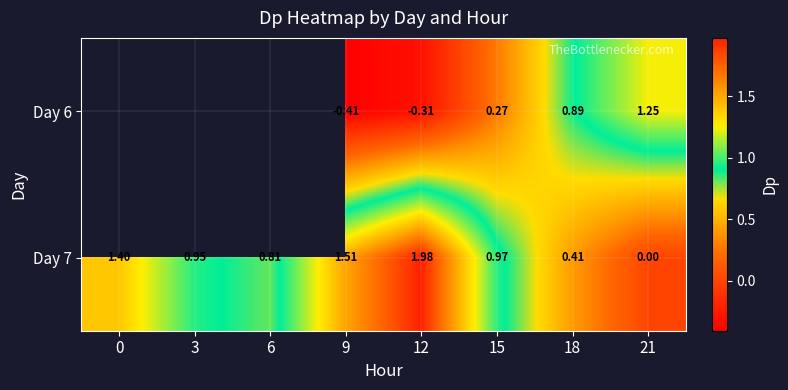

What is the difference between the highest and lowest values at 18?

0.5